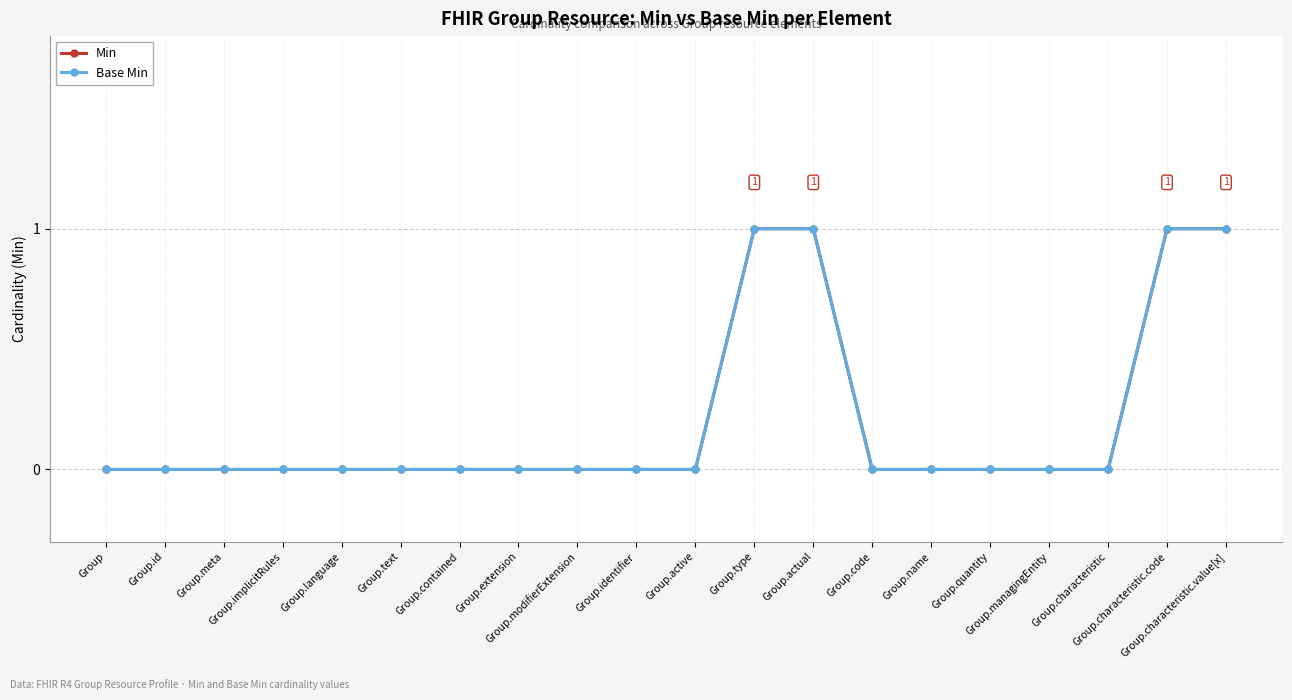

Does the chart have visible grid lines?

Yes